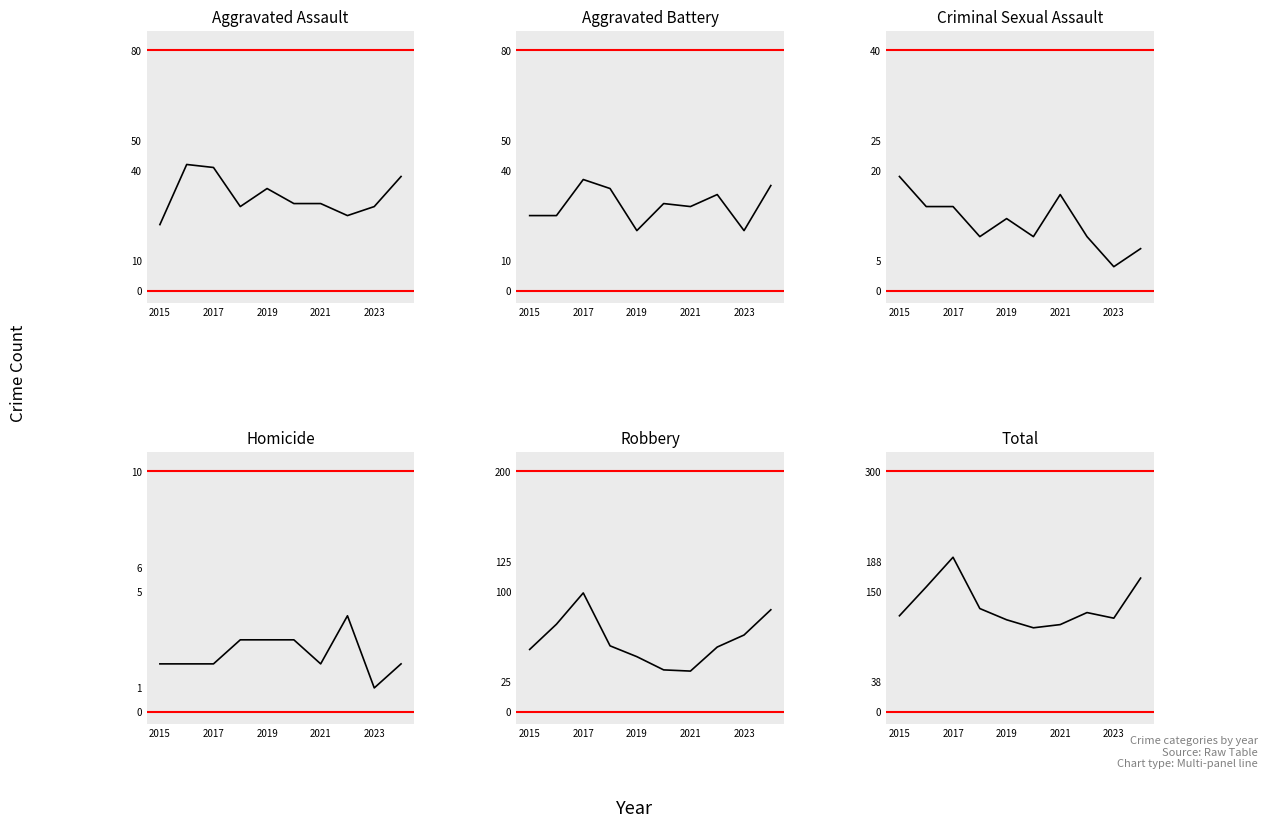

Count the number of data series in this chart.

6